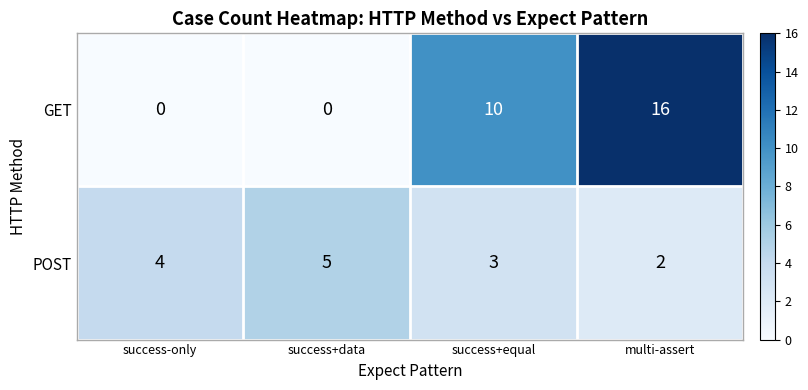

Reading left to right, list all the values displayed in this chart.

GET: success-only=0	success+data=0	success+equal=10	multi-assert=16
POST: success-only=4	success+data=5	success+equal=3	multi-assert=2